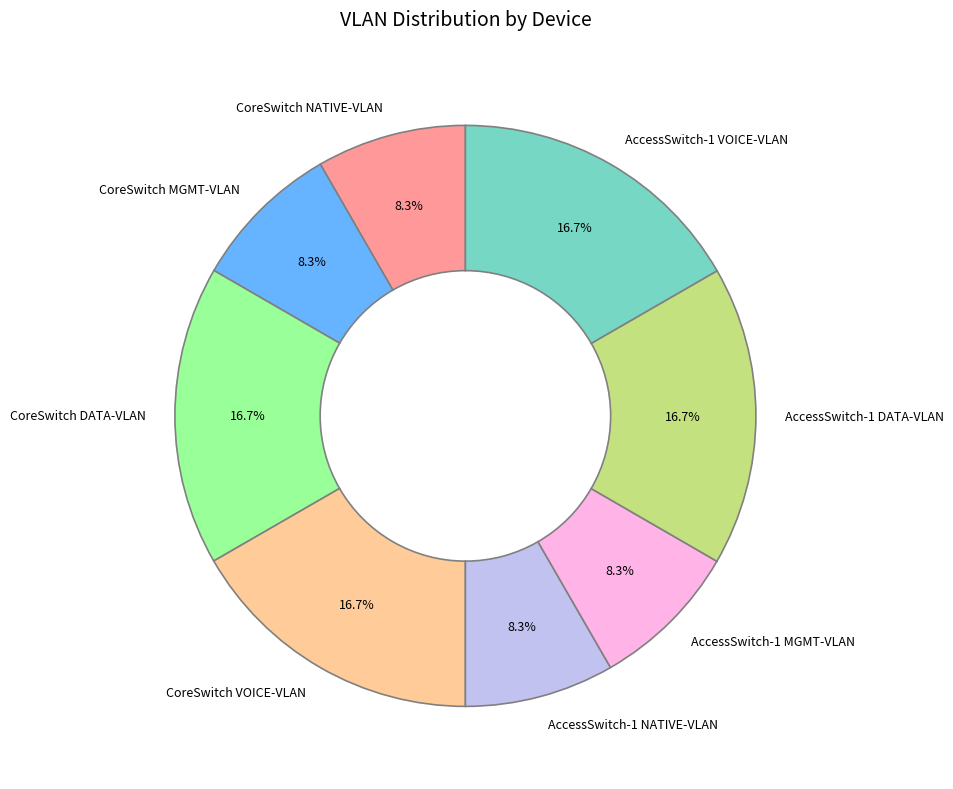

Approximately how many times larger is the value at CoreSwitch NATIVE-VLAN compared to AccessSwitch-1 NATIVE-VLAN?

1.0